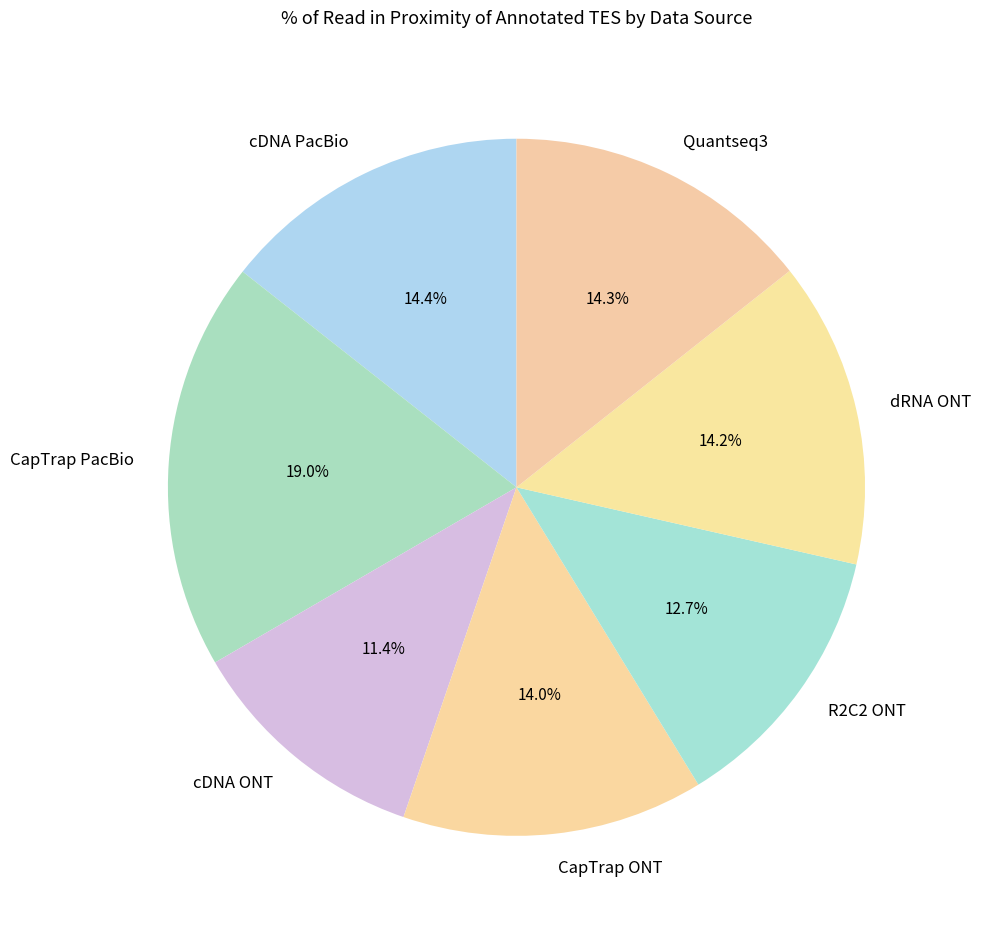

Count the number of slices in the pie.

7